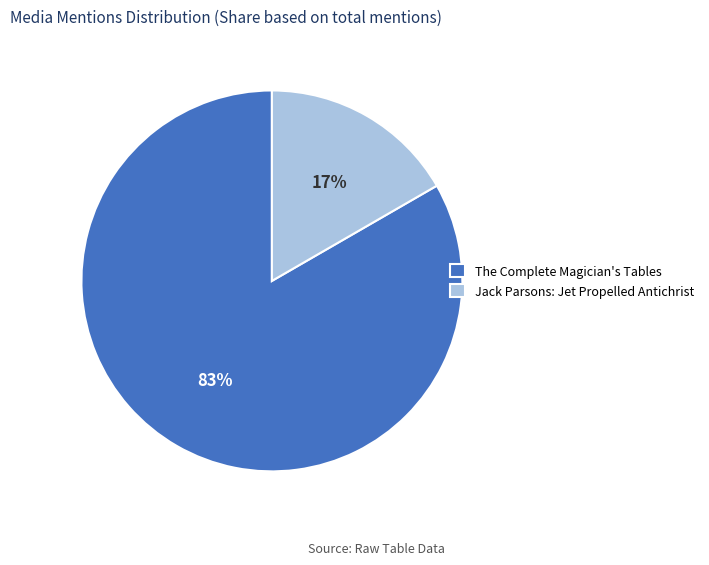

Between The Complete Magician's Tables and Jack Parsons: Jet Propelled Antichrist, which is larger?

The Complete Magician's Tables